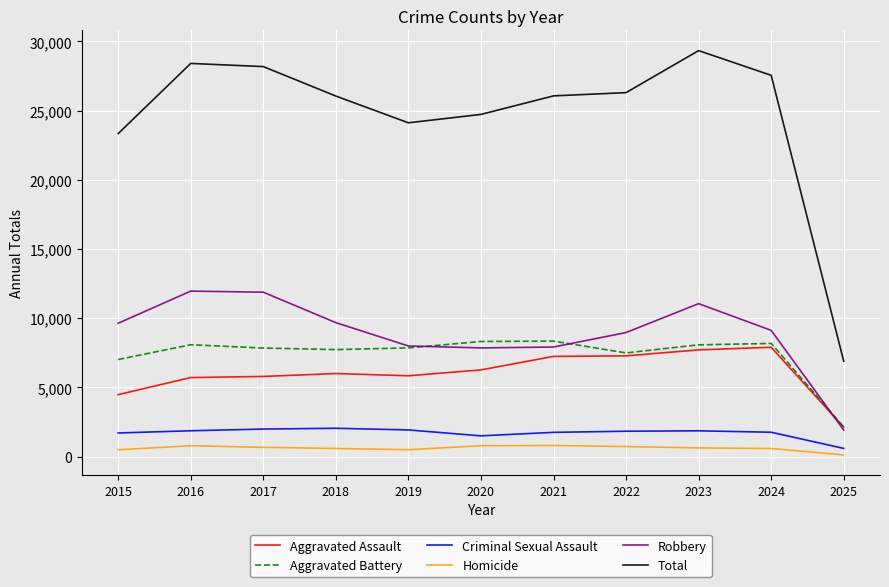

List the series in order of their peak value, lowest first.

Homicide, Criminal Sexual Assault, Aggravated Assault, Aggravated Battery, Robbery, Total